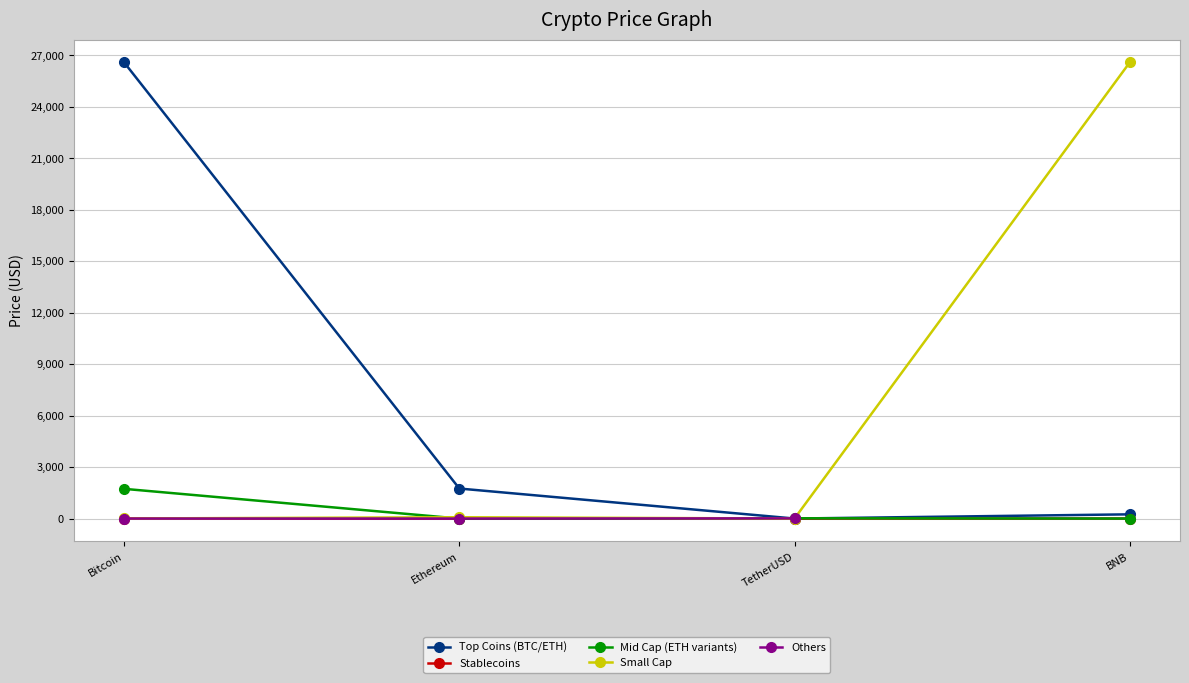

Where is the first local maximum?

BNB